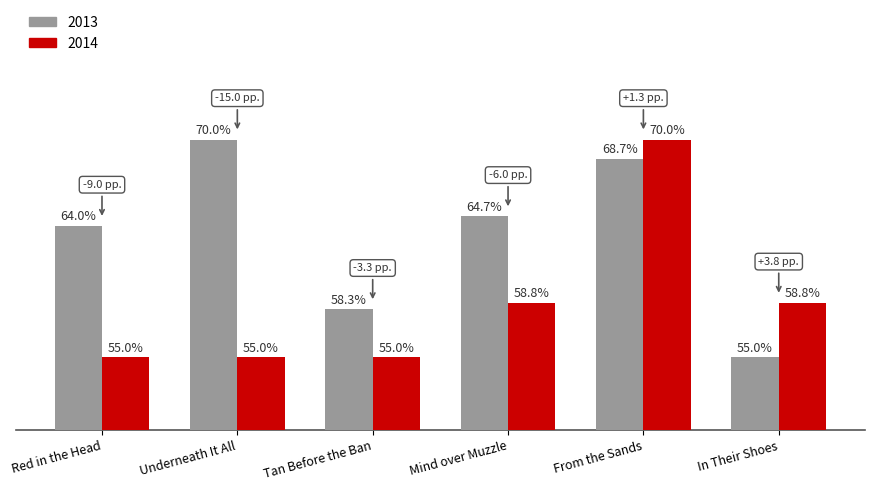

Which category has the highest value in the 2014 series?

From the Sands